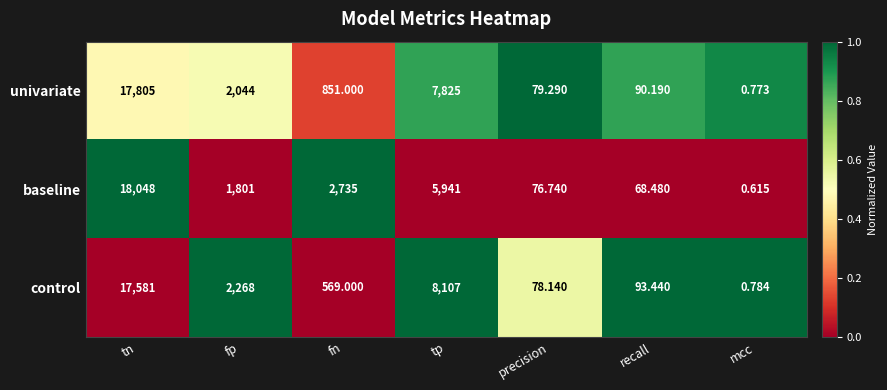

Which series has the widest spread of values?

baseline